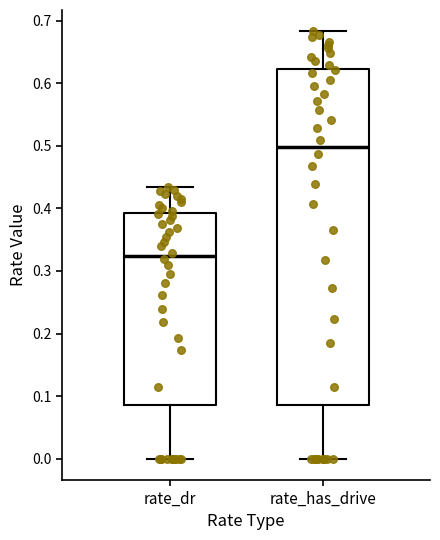

Reading left to right, transcribe this box plot: for each box, give where its median line is, the range the box spans, and where its two whiskers end, as read against the y-axis. The values are not printed on the chart, so give them approximately, as read against the axis.

rate_dr: median 0.32, box 0.09 to 0.39, whiskers 0.00 to 0.43
rate_has_drive: median 0.50, box 0.09 to 0.62, whiskers 0.00 to 0.68